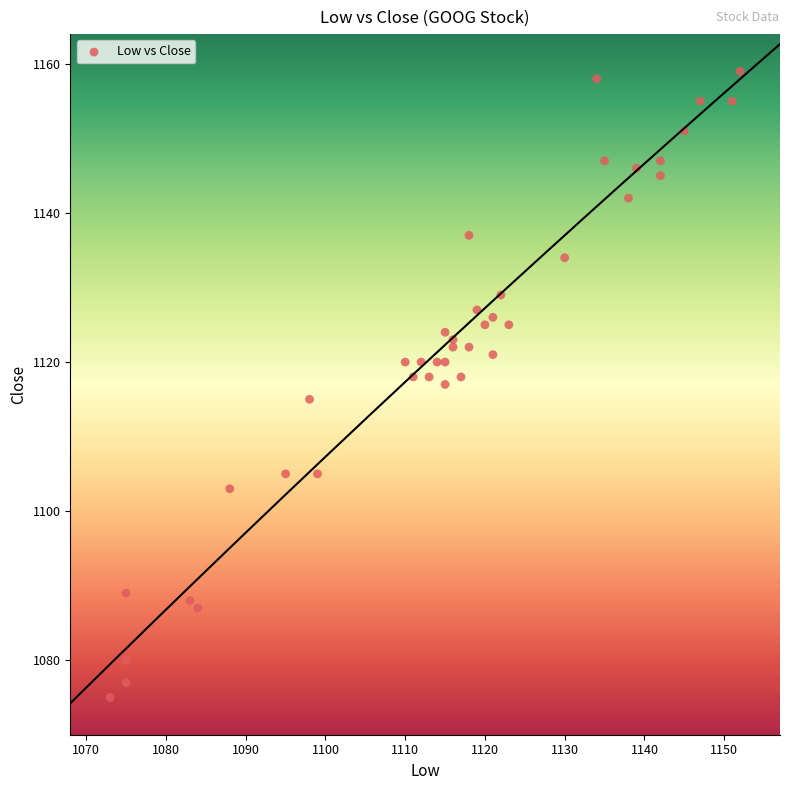

What is the range of Y values (max minus min)?

84